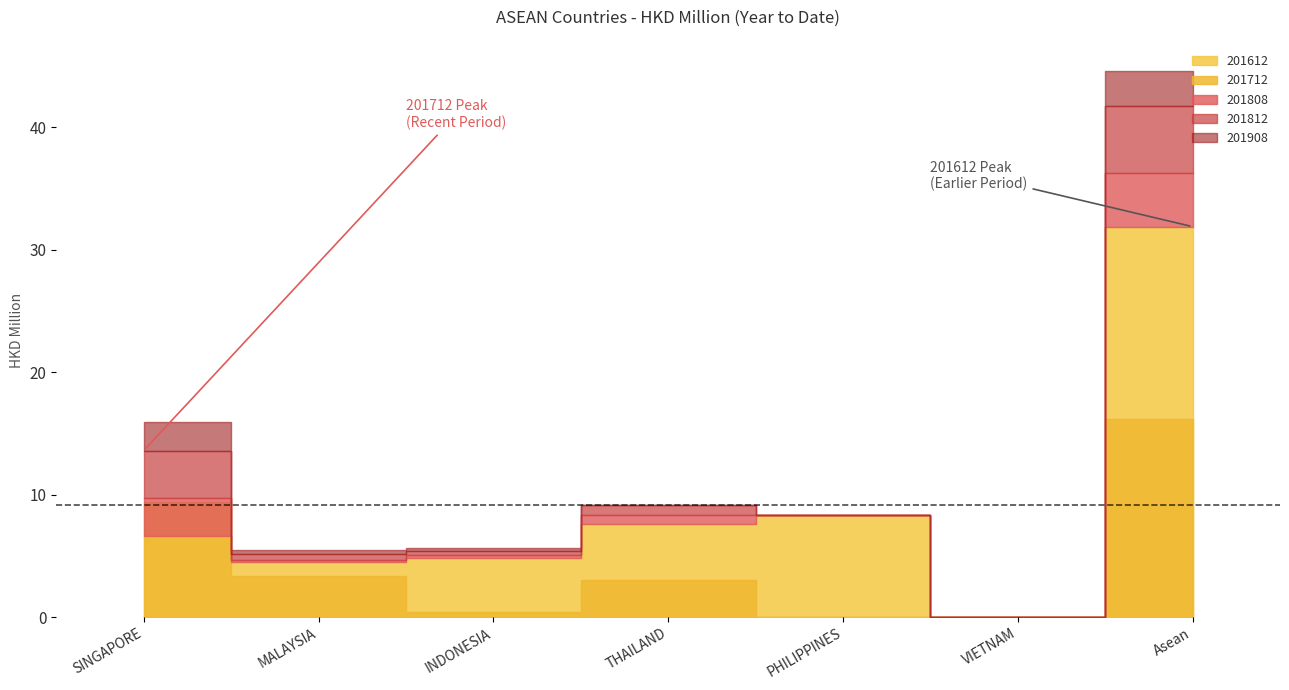

True or false: 201812 and 201712 cross at least once.

False